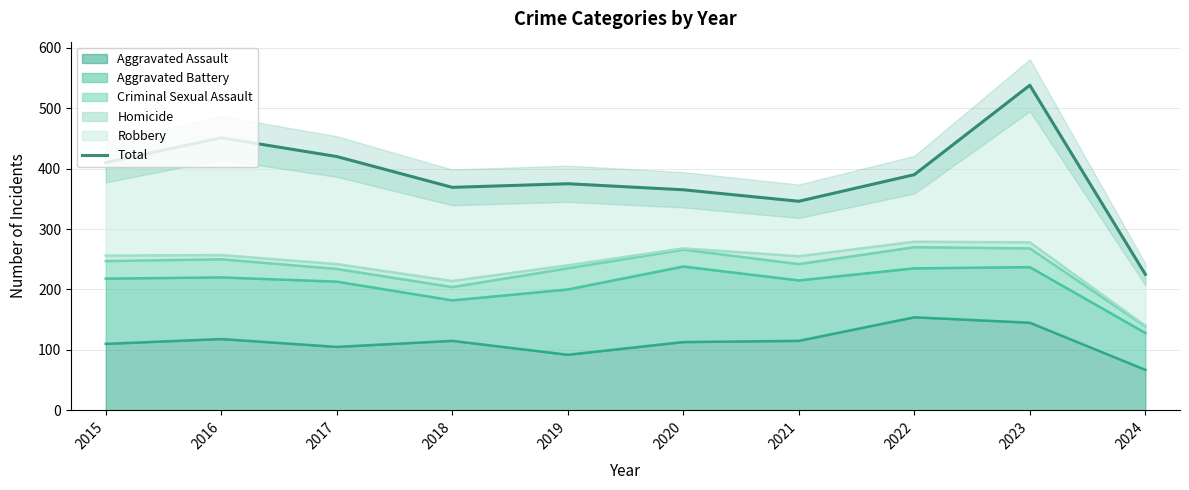

Is it true that the value at 2023 is 216?

False